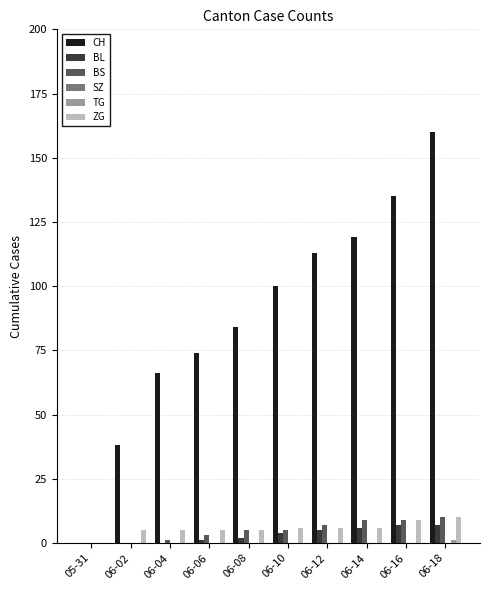

What is the spread (max minus min) of values at 06-04?

66